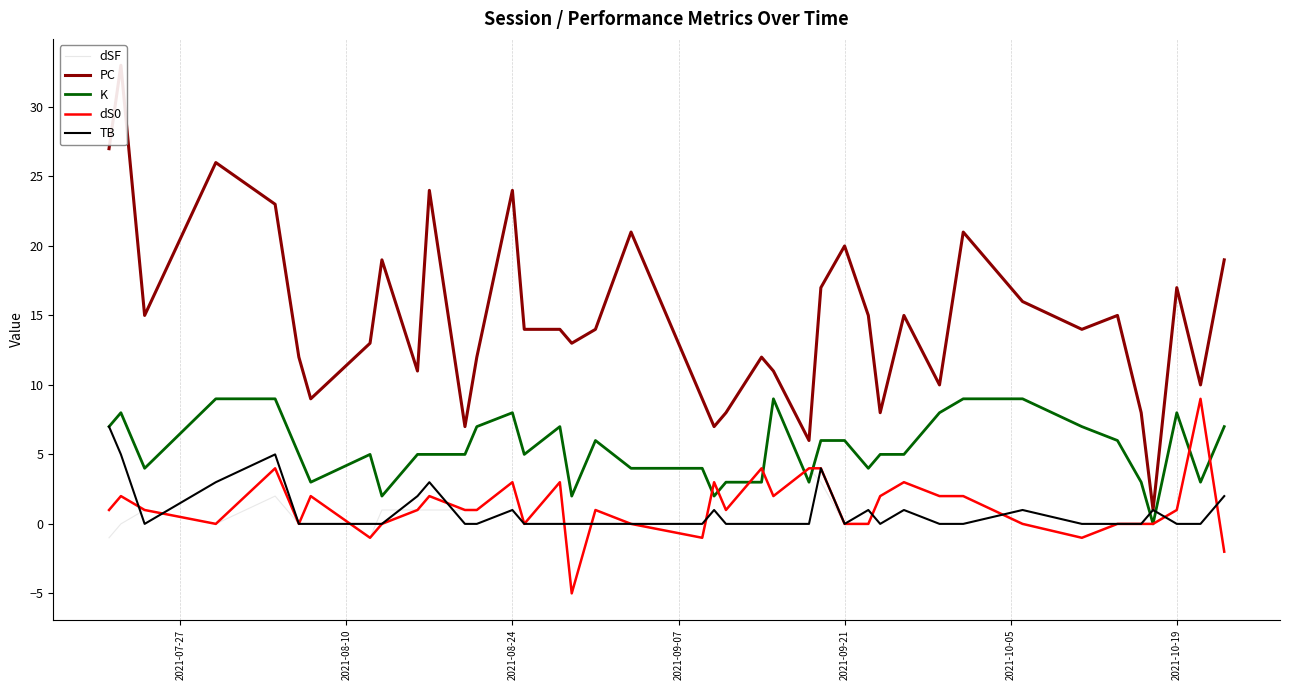

What is the highest value of the K series?

9